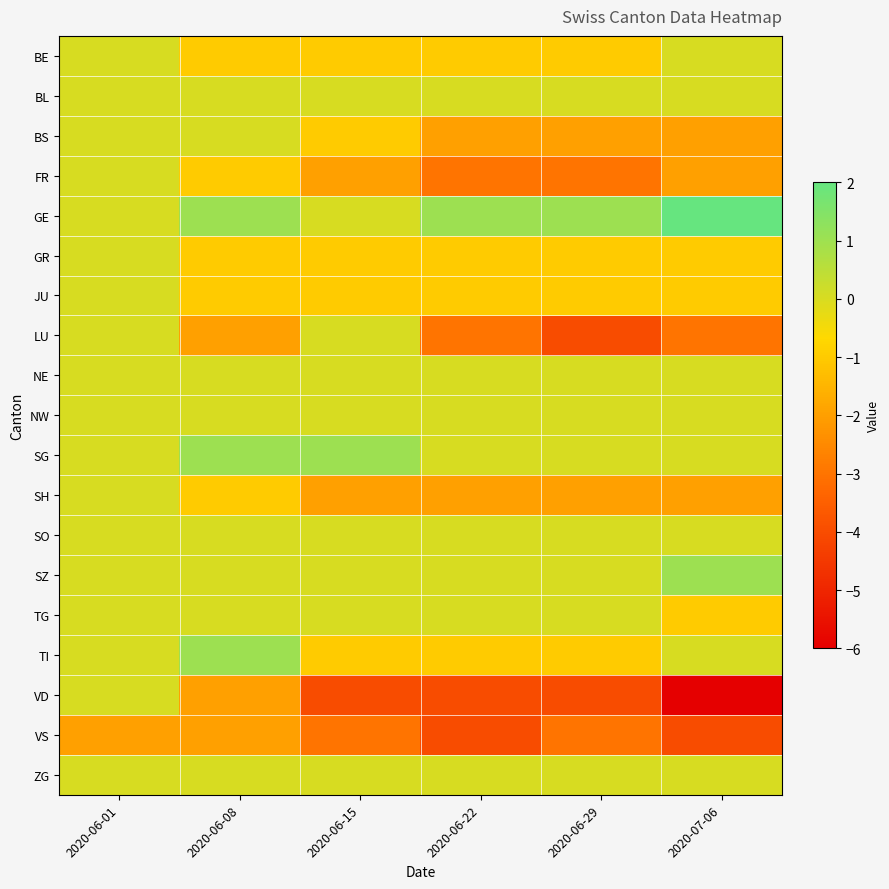

Which series has the largest range (max minus min)?

VD